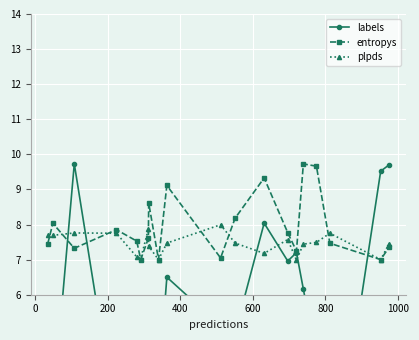

What is the value of the entropys point at the 20th from the left?

7.3